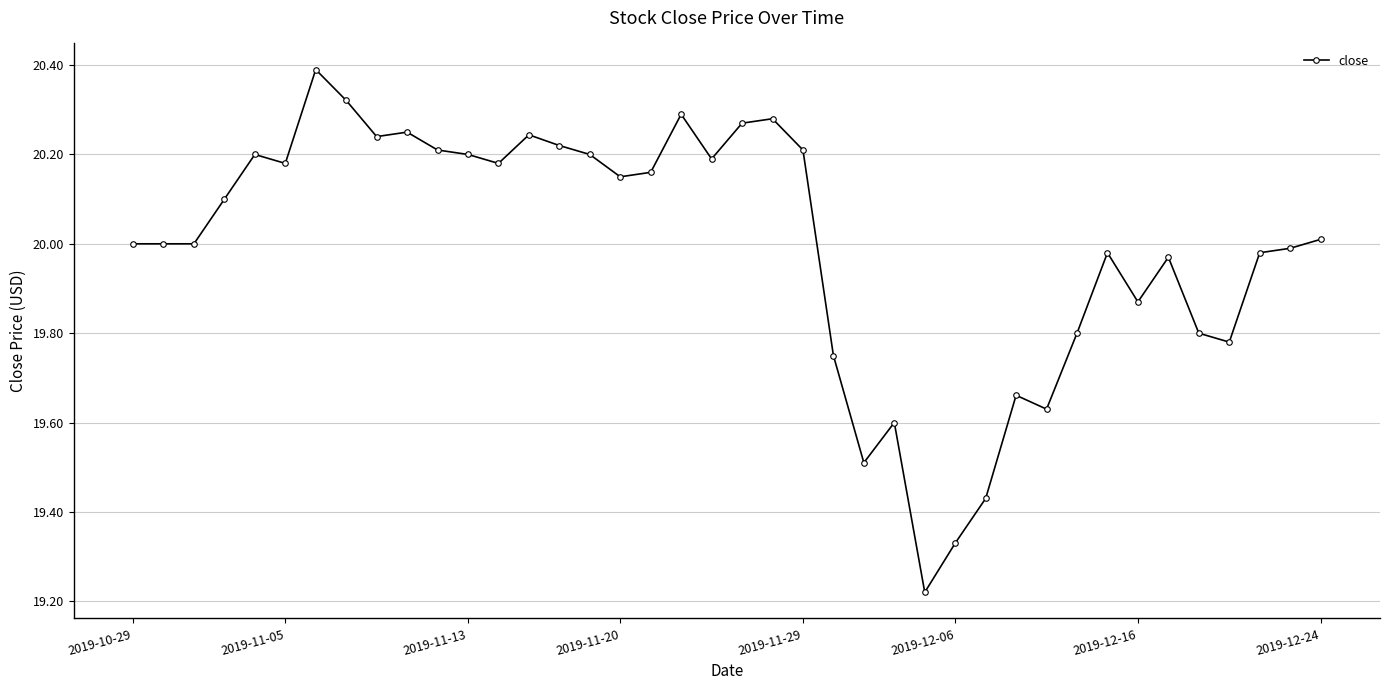

What is the difference between the maximum and minimum values?

1.2